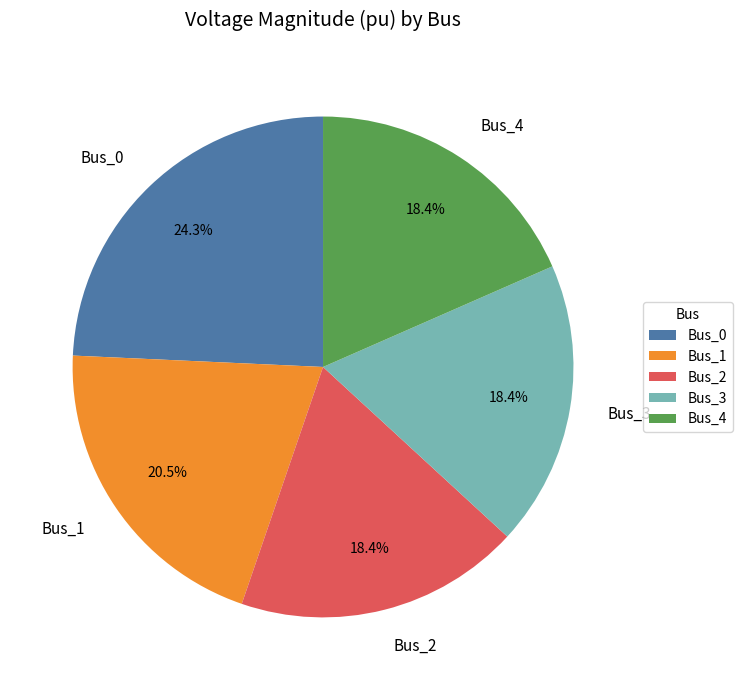

The Bus_0 slice represents 24% of the pie. True or false?

True